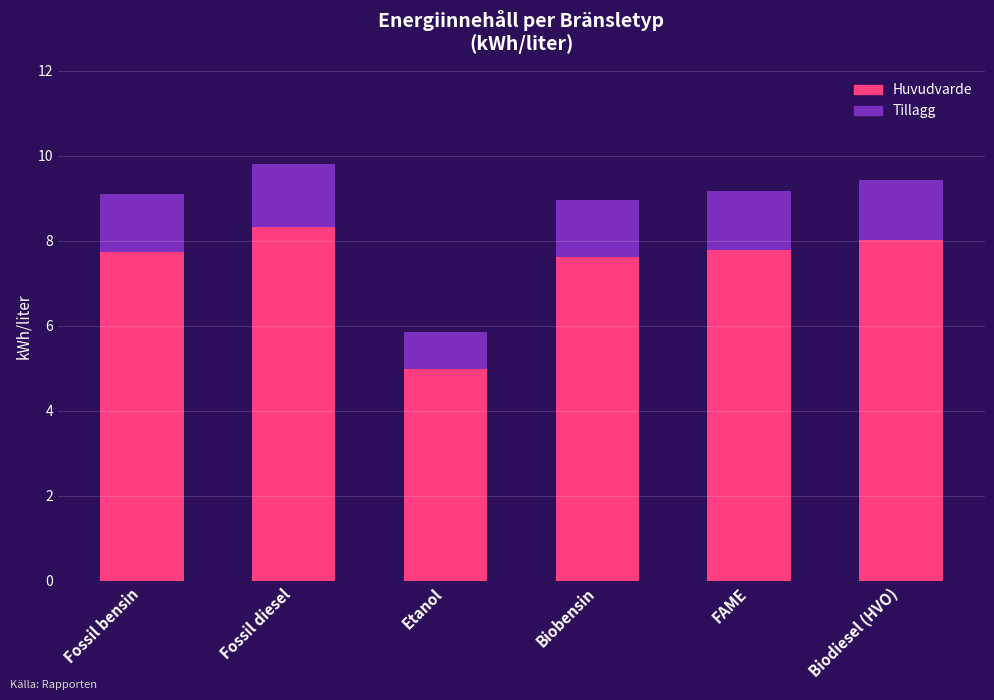

What is the total value across all series at FAME?

9.2